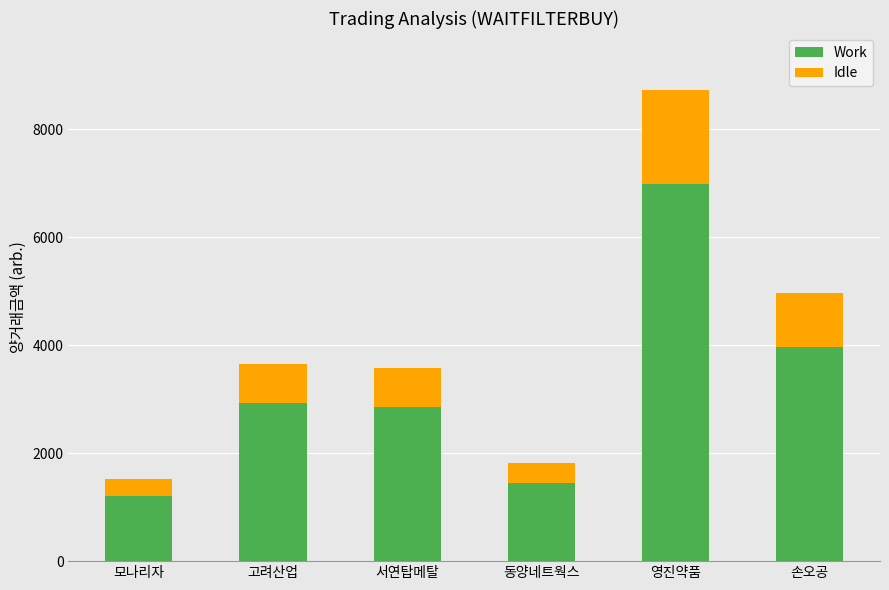

At which label does Work reach its peak?

영진약품